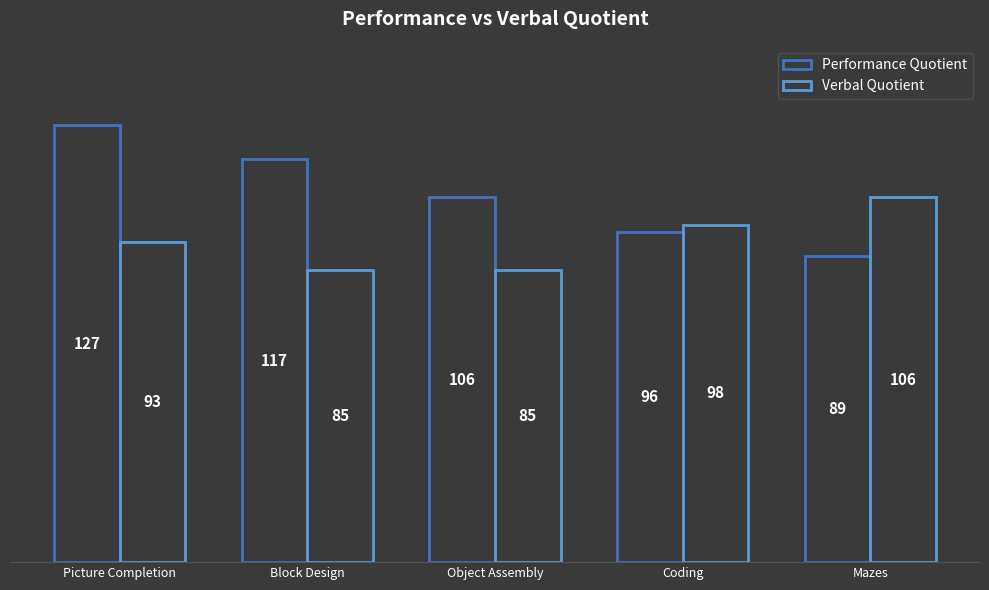

What is the minimum value shown in the chart?

85